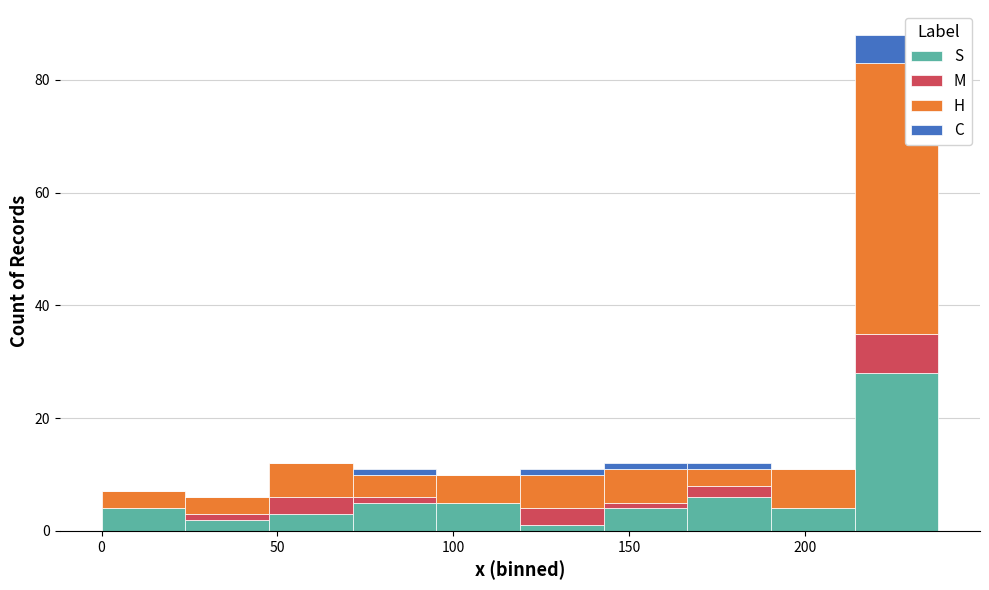

Reading left to right, list every stacked bar in this chart as the range it spans on the x-axis followed by its total height. Neither the bar edges nor the heights are printed on the chart, so give them approximately, as read against the axes.

0 to 25: 8
25 to 50: 6
50 to 70: 12
70 to 95: 12
95 to 120: 10
120 to 145: 12
145 to 165: 12
165 to 190: 12
190 to 215: 12
215 to 240: 88